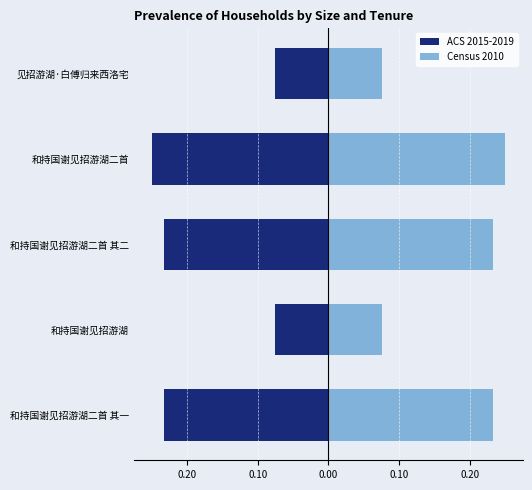

What are all the series names shown in the legend?

ACS 2015-2019, Census 2010